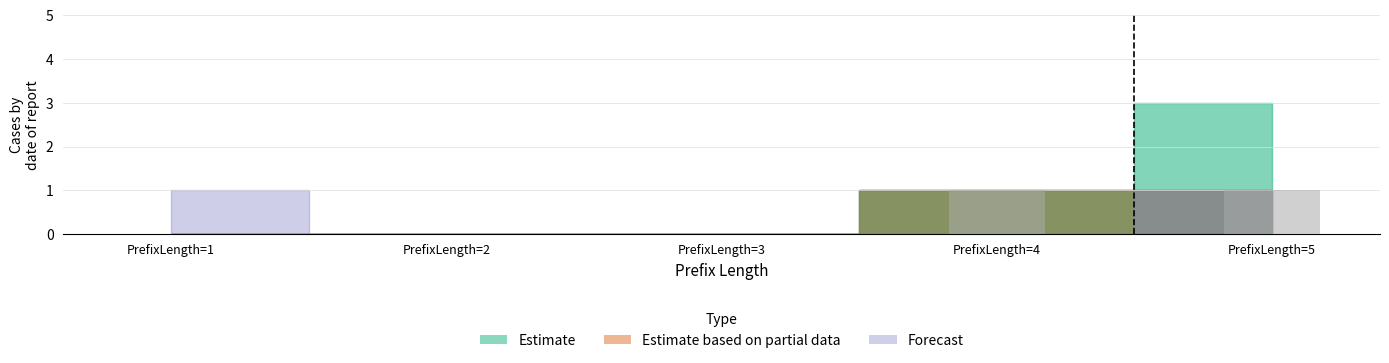

What is the change in value from PrefixLength=3 to PrefixLength=5?

+1